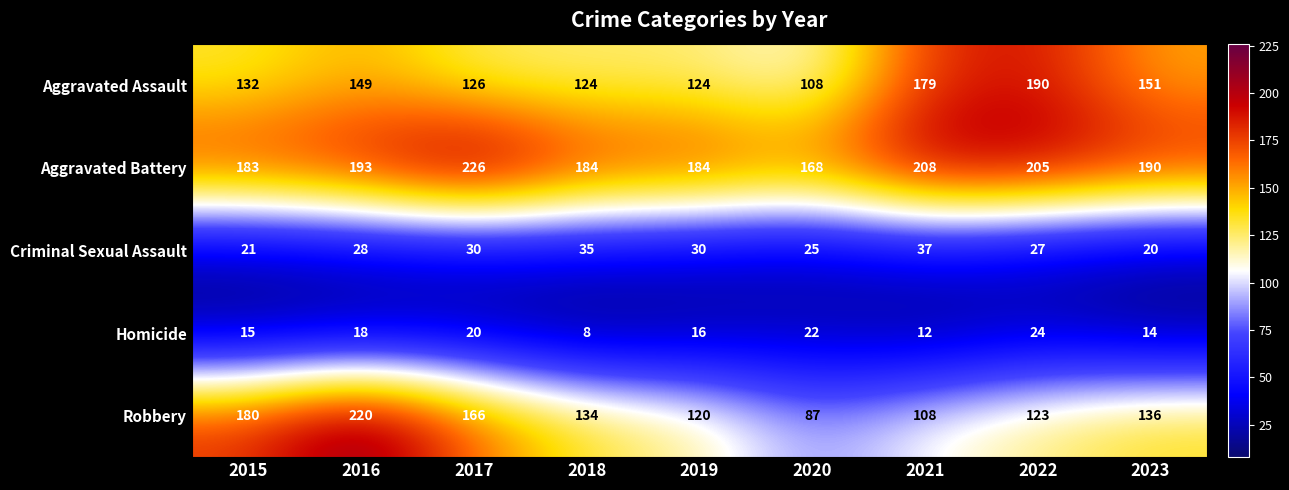

Between 2018 and 2019, which series saw the biggest shift?

Robbery